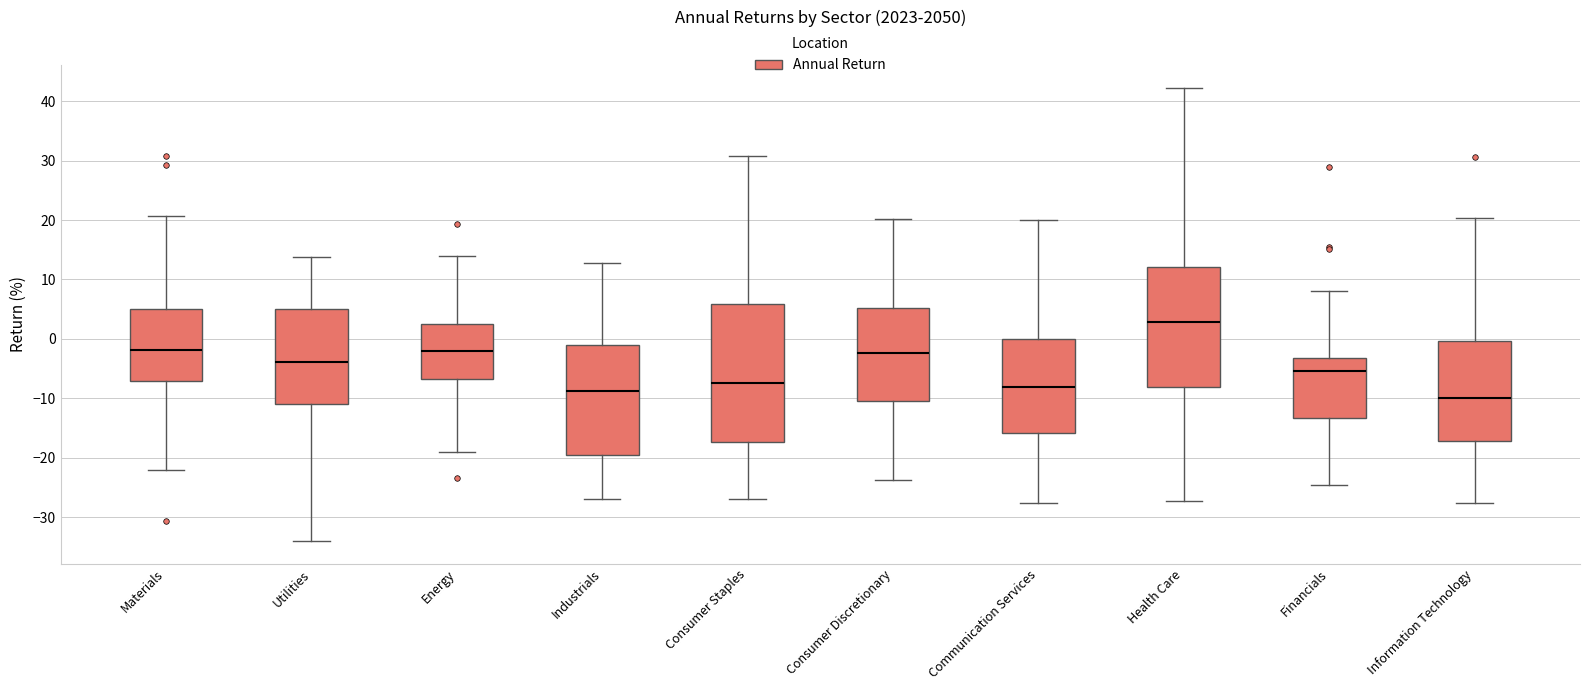

Reading left to right, read every box against the y-axis: the position of its median line, the range the box covers, and the ends of its whiskers. The values are not printed on the chart, so give them approximately, as read against the axis.

Materials: median -2, box -7 to 5, whiskers -22 to 21
Utilities: median -4, box -11 to 5, whiskers -34 to 14
Energy: median -2, box -7 to 2, whiskers -19 to 14
Industrials: median -9, box -20 to -1, whiskers -27 to 13
Consumer Staples: median -7, box -17 to 6, whiskers -27 to 31
Consumer Discretionary: median -2, box -10 to 5, whiskers -24 to 20
Communication Services: median -8, box -16 to 0, whiskers -28 to 20
Health Care: median 3, box -8 to 12, whiskers -27 to 42
Financials: median -5, box -13 to -3, whiskers -25 to 8
Information Technology: median -10, box -17 to 0, whiskers -28 to 20